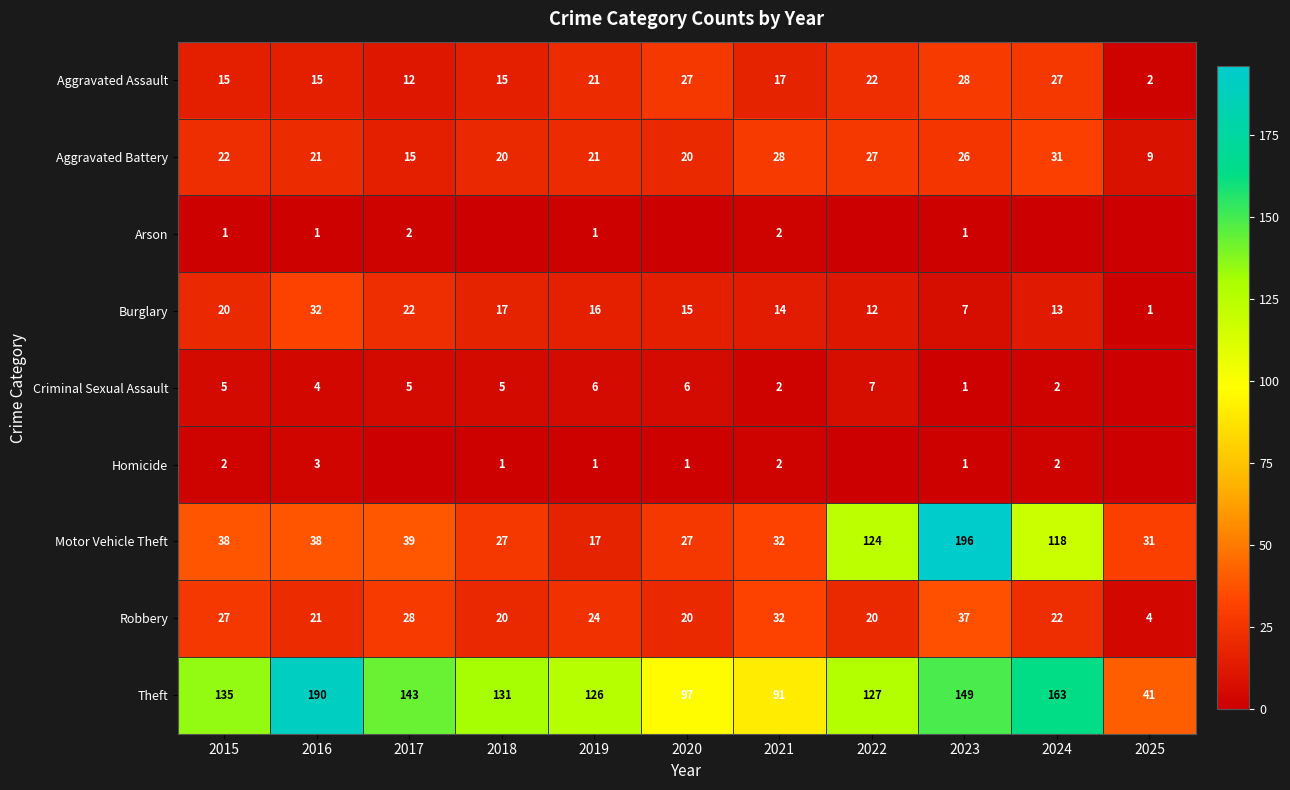

What is the difference between the highest and lowest values at 2016?

189